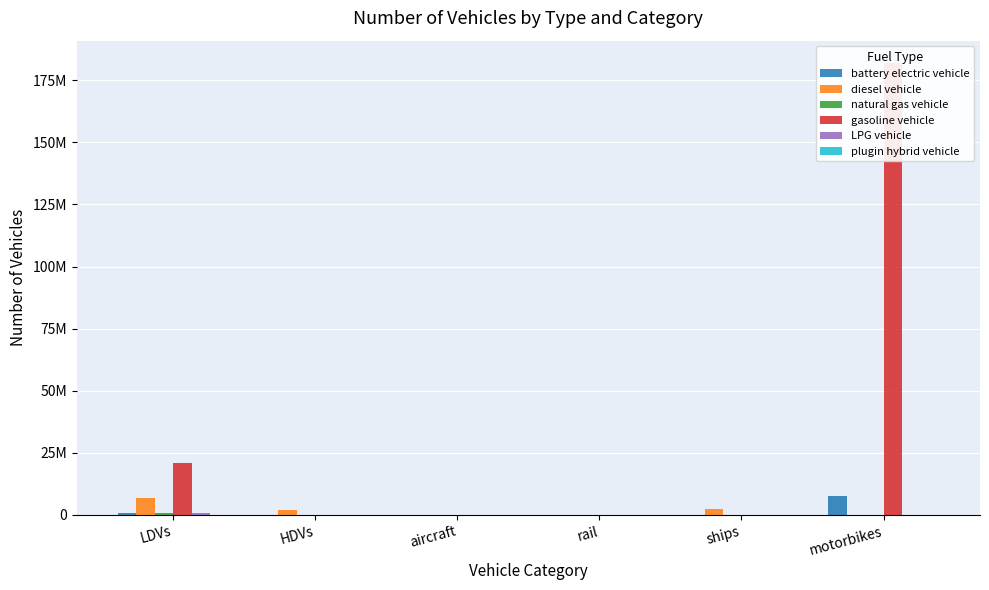

Reading right to left, extract all data points from this chart.

battery electric vehicle: motorbikes=7487182.7	ships=85015.0	rail=3240.4	aircraft=0.0	HDVs=8406.8	LDVs=564265.8
diesel vehicle: motorbikes=0.0	ships=2514969.6	rail=3100.9	aircraft=551.2	HDVs=1928772.0	LDVs=6612253.5
natural gas vehicle: motorbikes=0.0	ships=75680.6	rail=0.0	aircraft=0.0	HDVs=26670.9	LDVs=778616.8
gasoline vehicle: motorbikes=181871805.2	ships=0.0	rail=0.0	aircraft=0.0	HDVs=0.0	LDVs=21025880.0
LPG vehicle: motorbikes=0.0	ships=44815.0	rail=0.0	aircraft=0.0	HDVs=0.0	LDVs=778616.8
plugin hybrid vehicle: motorbikes=0.0	ships=0.0	rail=0.0	aircraft=0.0	HDVs=0.0	LDVs=0.0